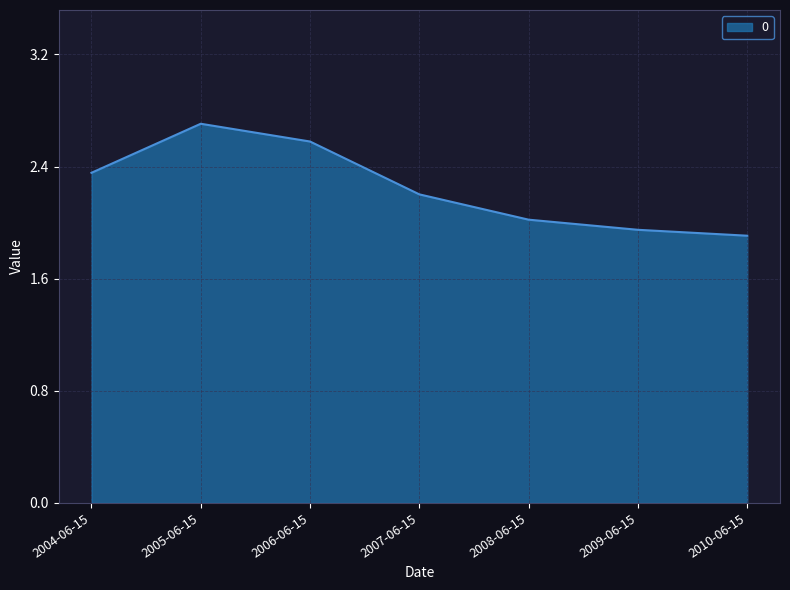

At which category does the chart reach its peak across all series?

2005-06-15